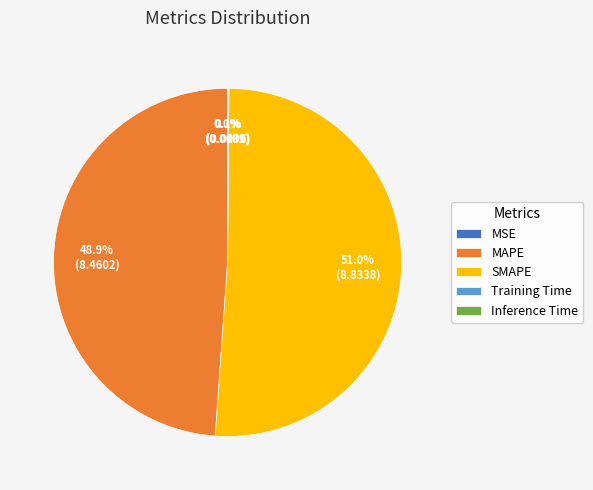

The MAPE slice represents 43% of the pie. True or false?

False